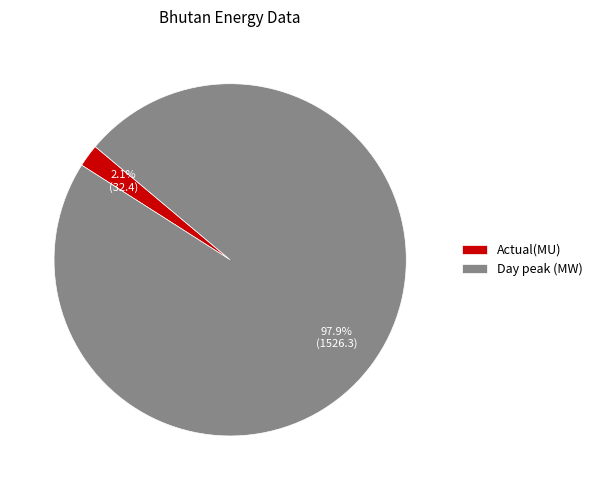

What is the smallest slice in the pie chart?

Actual(MU)